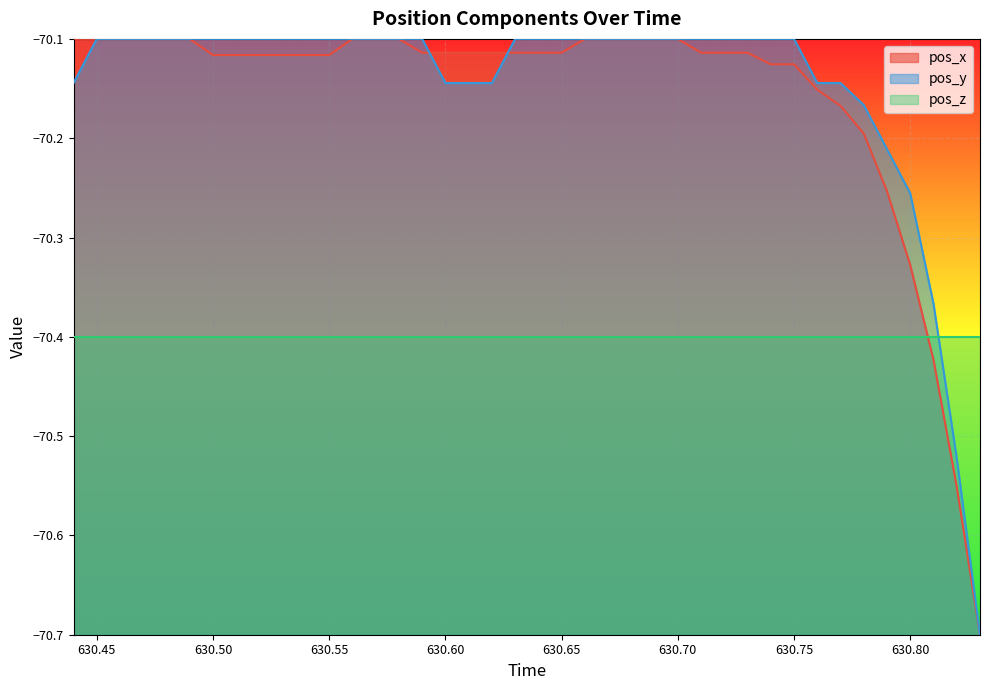

True or false: pos_y and pos_x intersect in this chart.

True